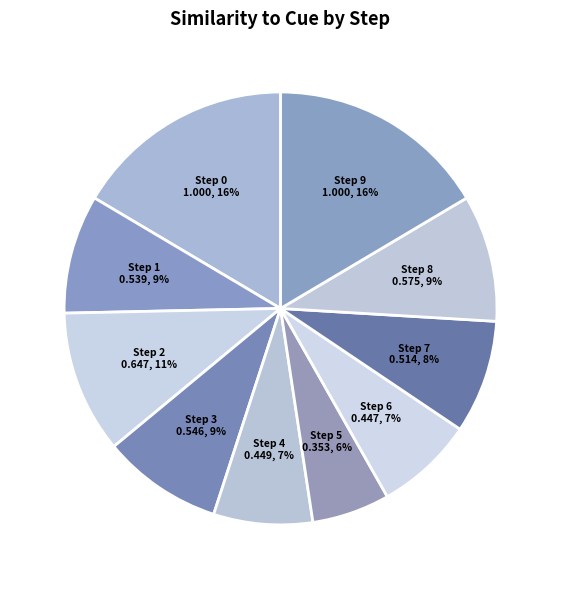

How many slices are in this pie chart?

10